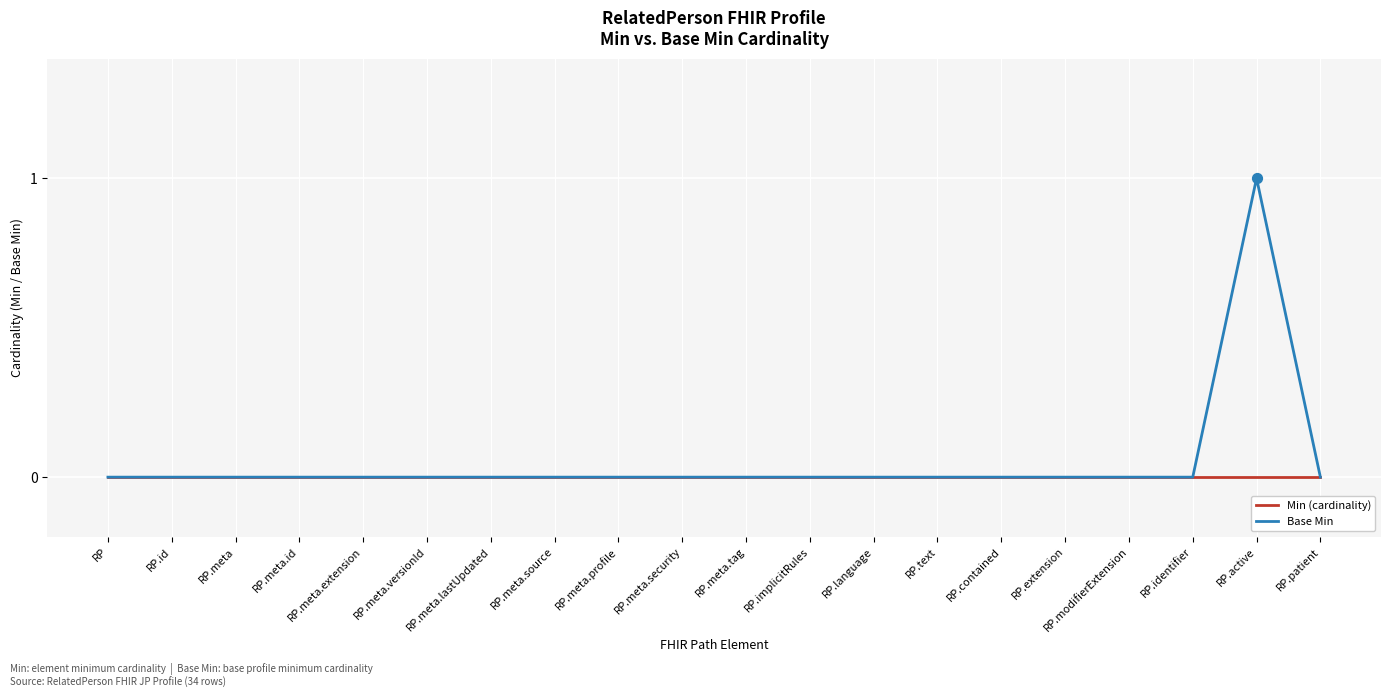

Which category has the highest value across all series?

RP.active